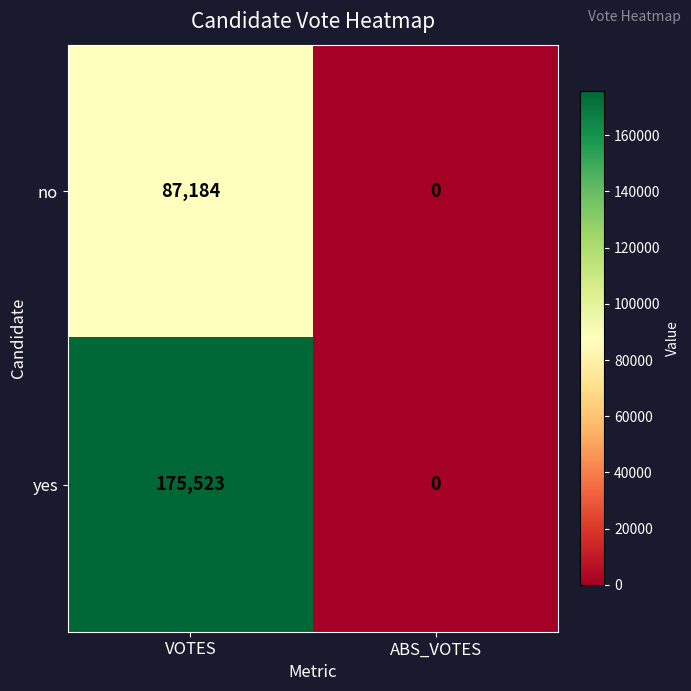

Reading right to left, what are all the values shown in this chart?

no: ABS_VOTES=0	VOTES=87184
yes: ABS_VOTES=0	VOTES=175523